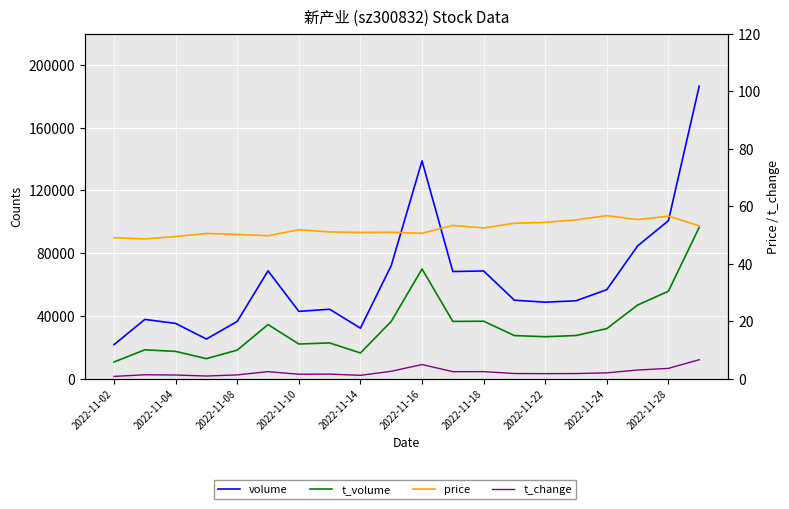

True or false: t_volume and volume intersect in this chart.

False